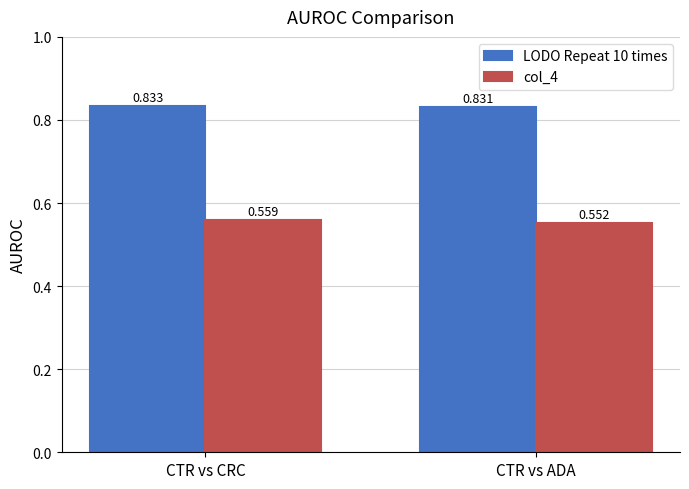

Is the value of col_4 at CTR vs CRC greater than the value of LODO Repeat 10 times at CTR vs ADA?

No